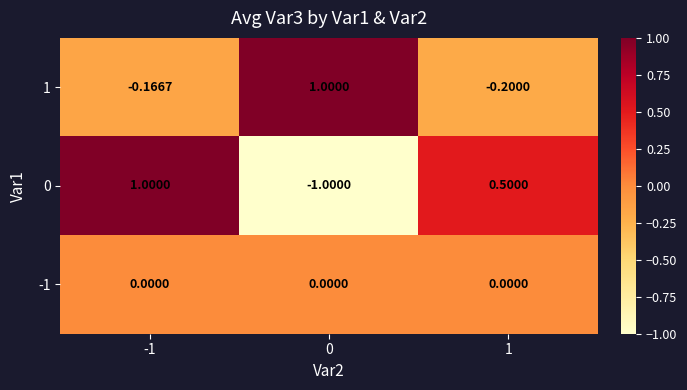

Is the value of 1 at 1 greater than the value of 0 at 1?

No